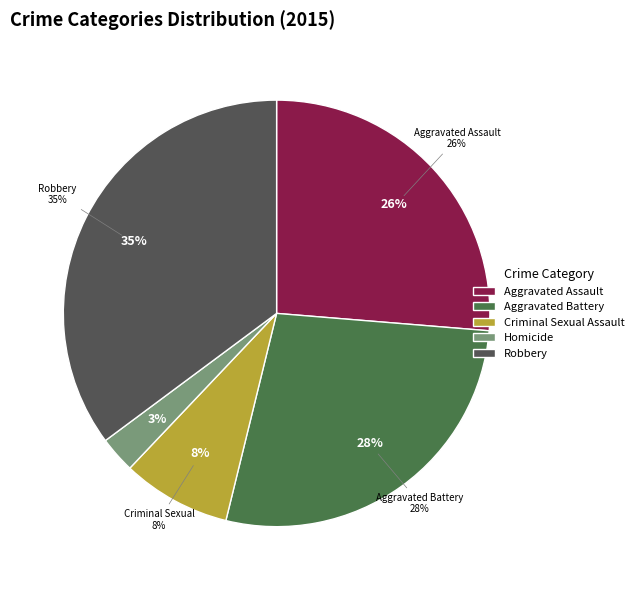

What is the total percentage of Robbery and Aggravated Battery?

62.7%